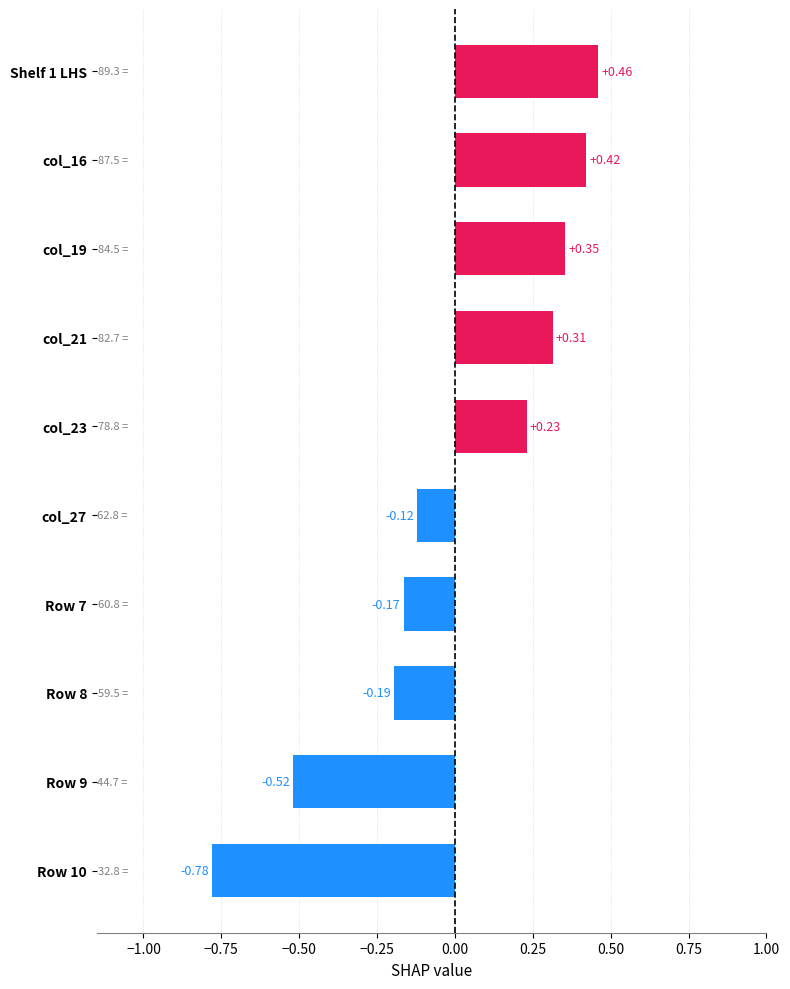

List the labels in order of value, smallest first.

Row 10, Row 9, Row 8, Row 7, col_27, col_23, col_21, col_19, col_16, Shelf 1 LHS